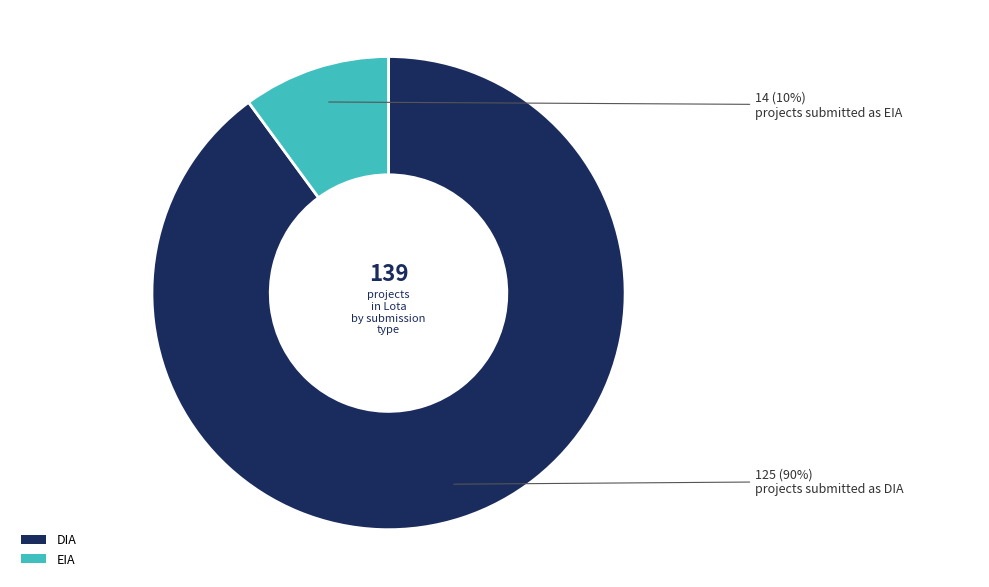

Which slice is the smallest?

EIA